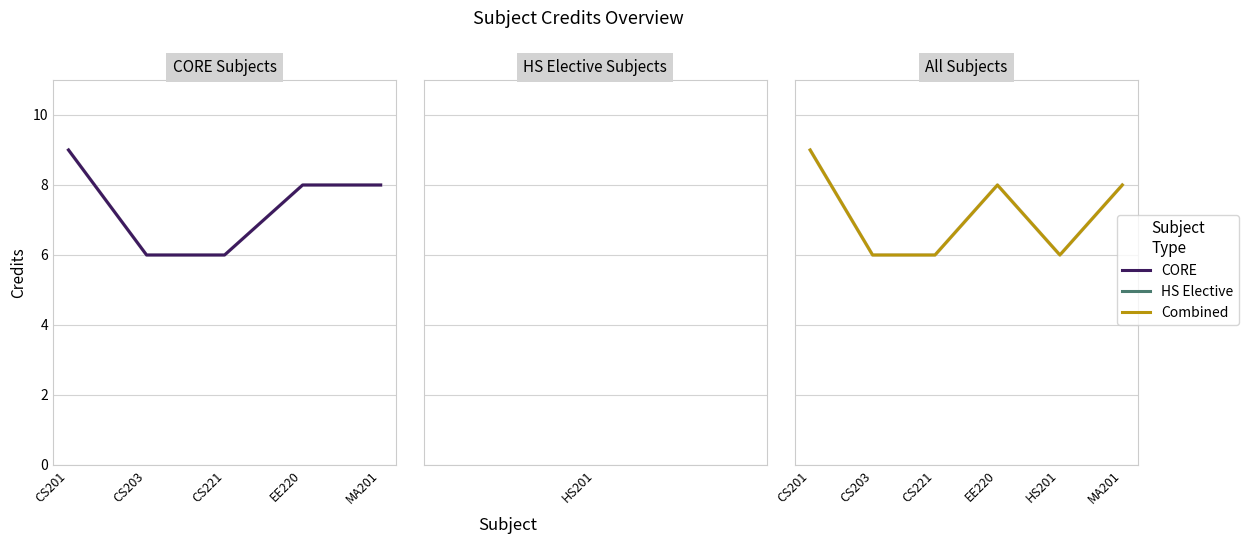

Reading right to left, what are all the values shown in this chart?

8	6	8	6	6	9